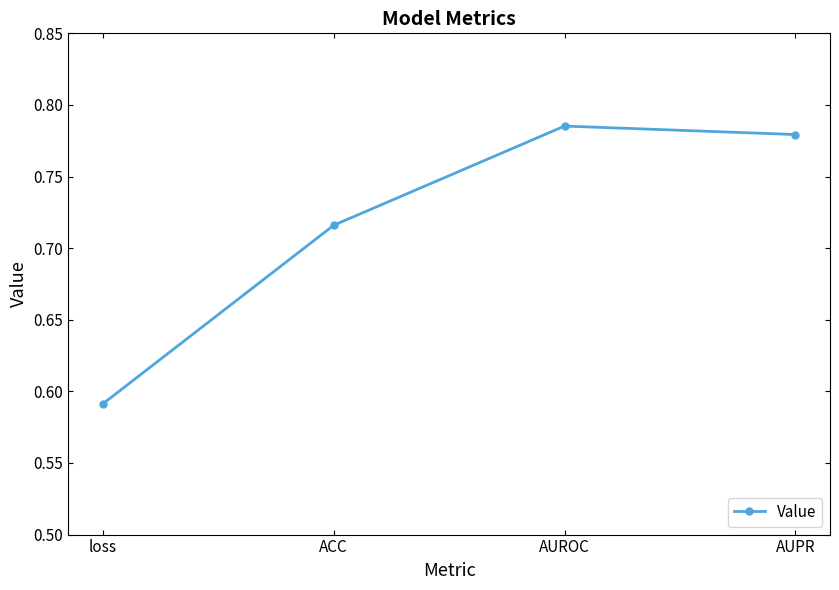

Count the values in the range 0 to 1.

4